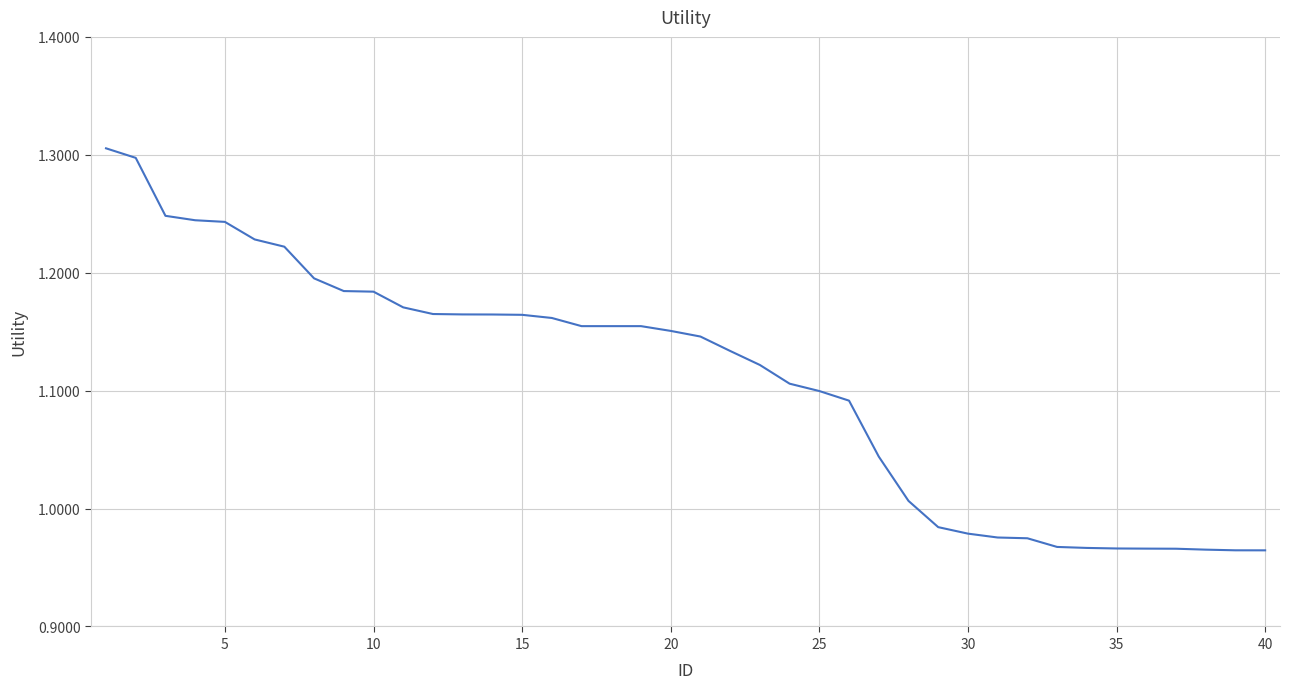

How many lines are shown in the chart?

1